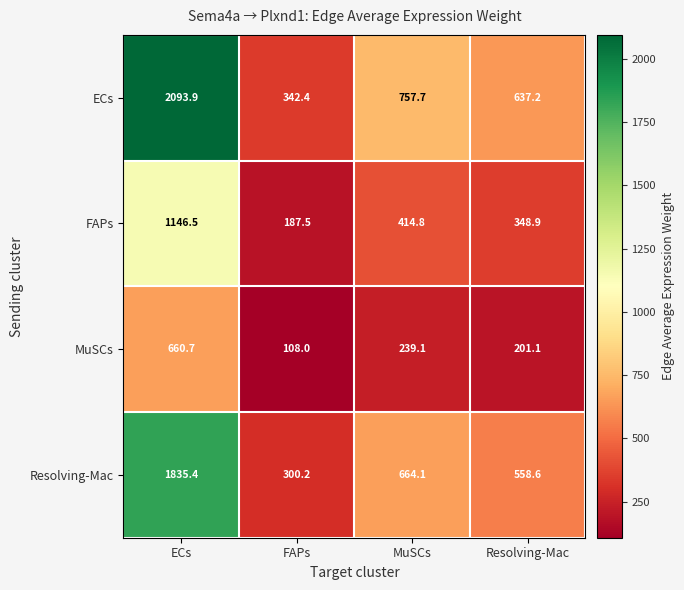

Which series has the largest total across all categories?

ECs